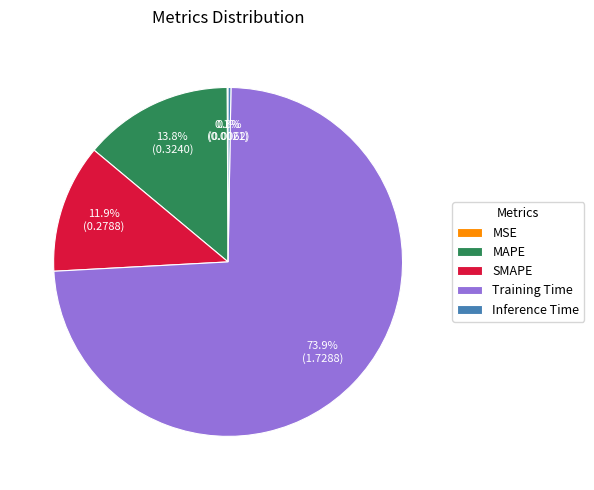

Does SMAPE account for over 50% of the chart?

No